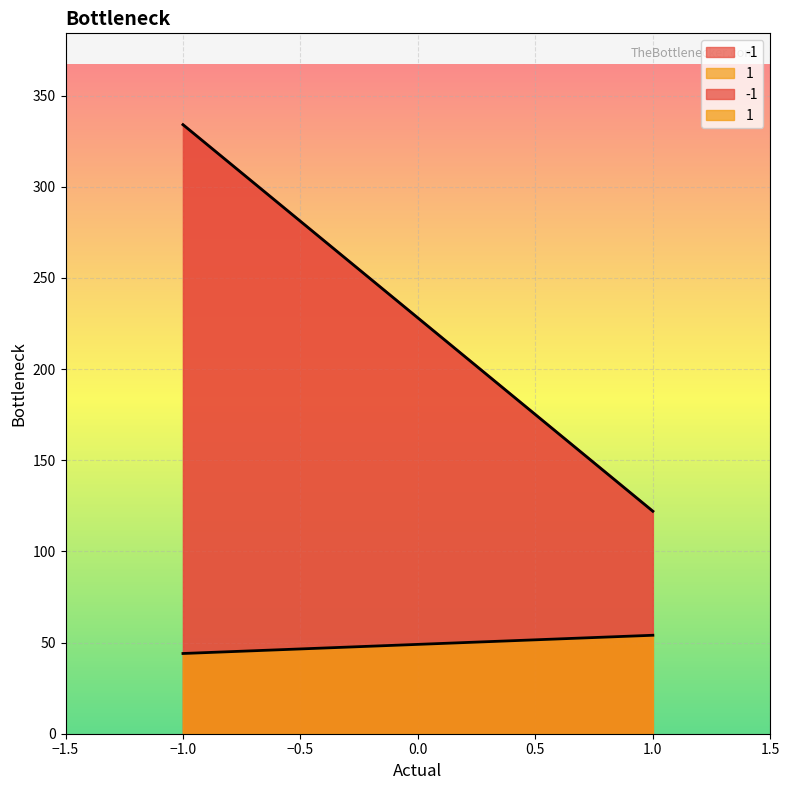

Which series has the largest total across all categories?

-1